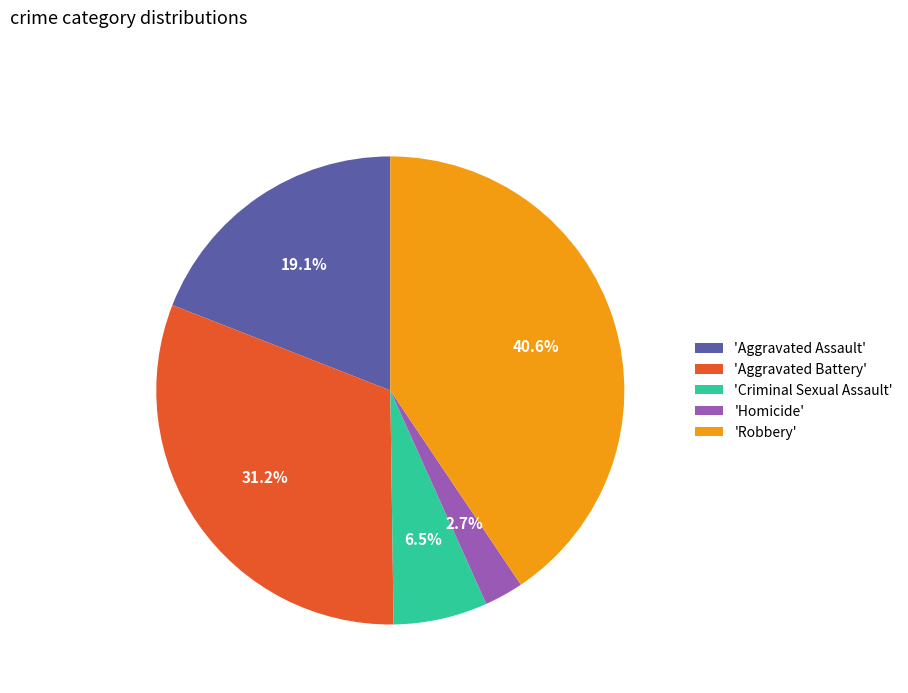

Count the number of slices in the pie.

5